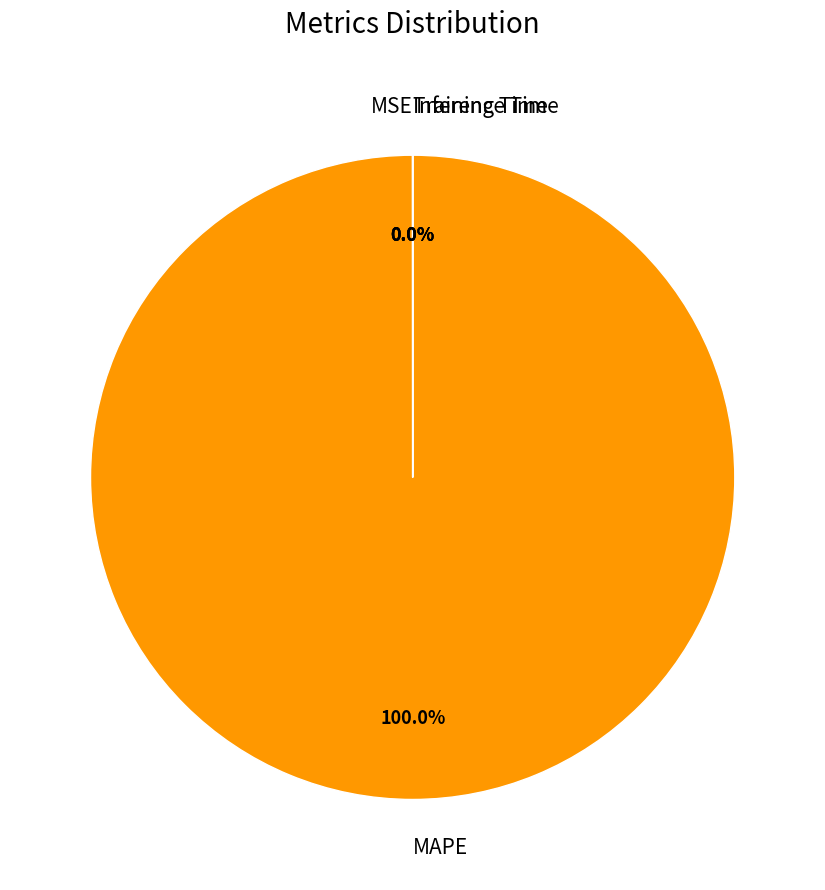

Which slice is the largest?

MAPE